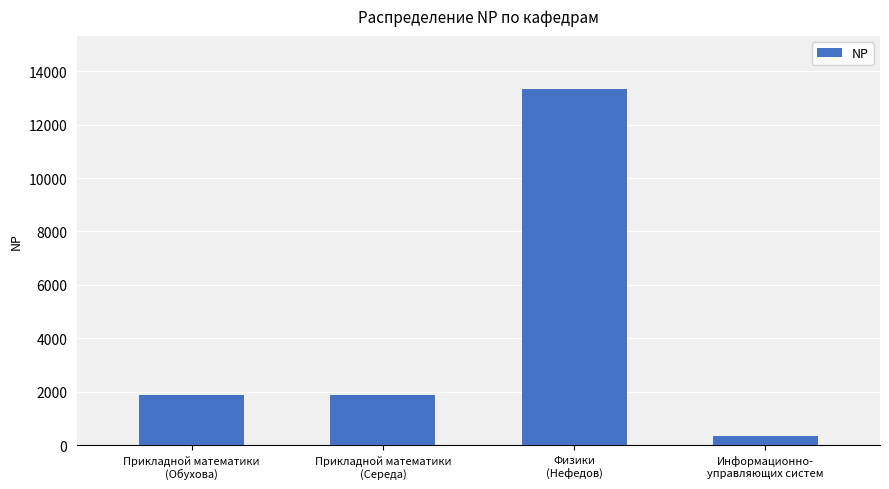

What is the difference between the second highest and minimum values?

1543